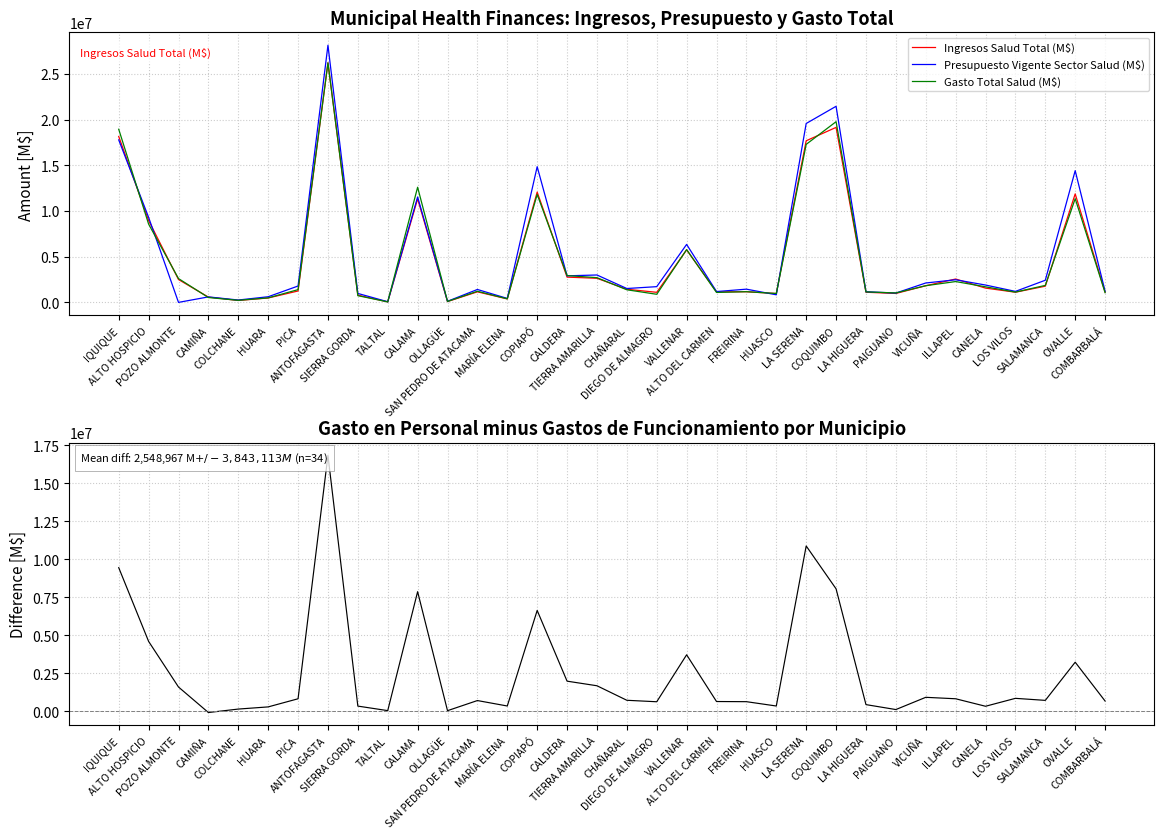

How many data points does each series have?

34